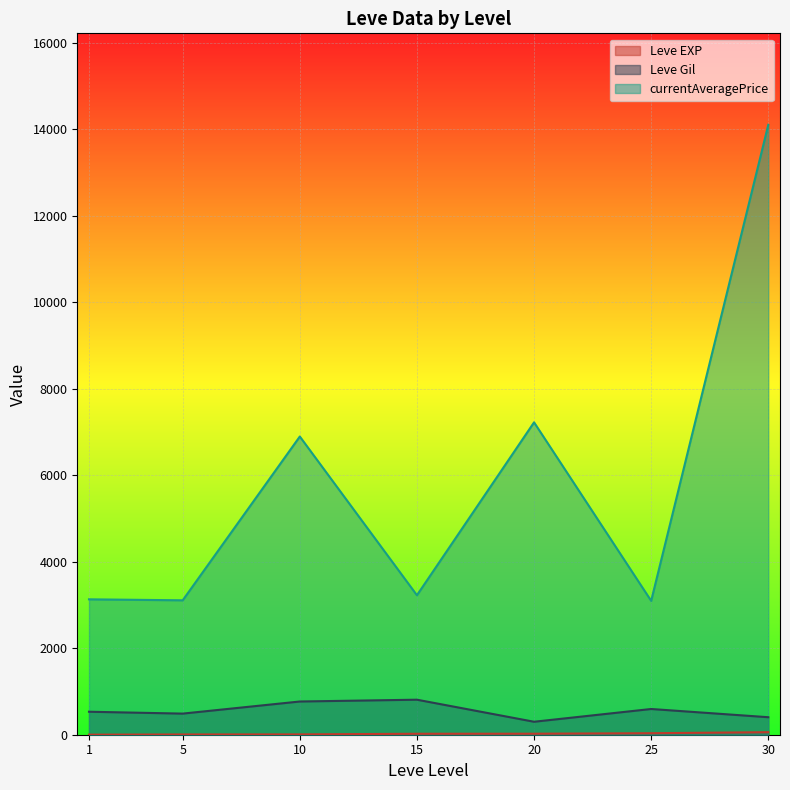

At which category is the sum across all series the highest?

30